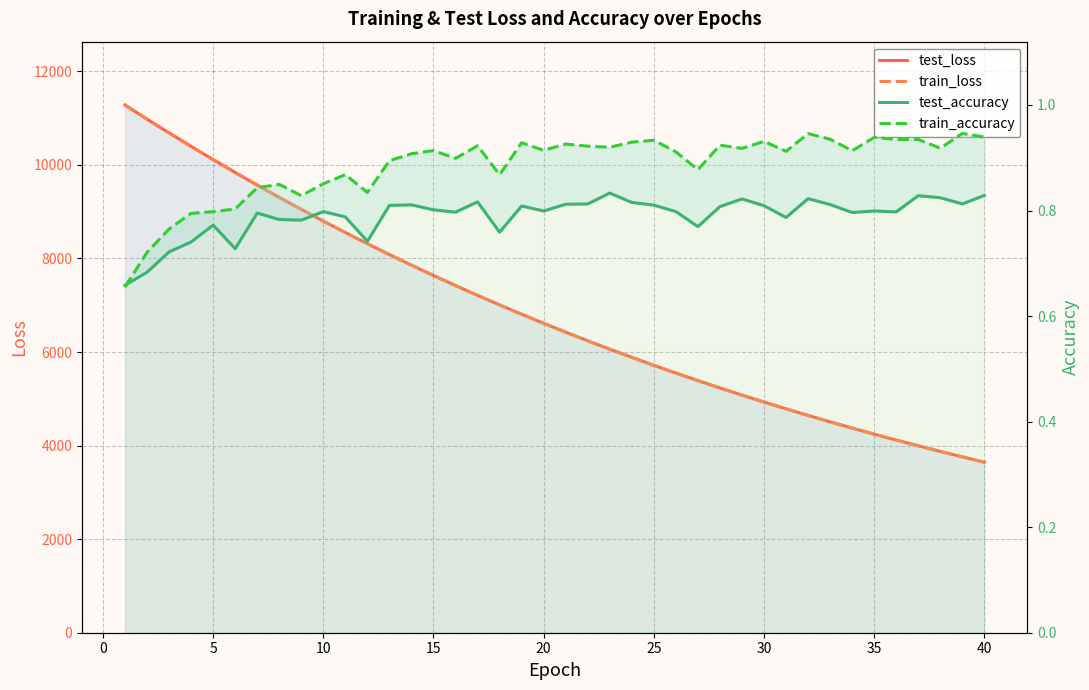

What is the value of the test_loss point at the 4th from the left?

10396.0